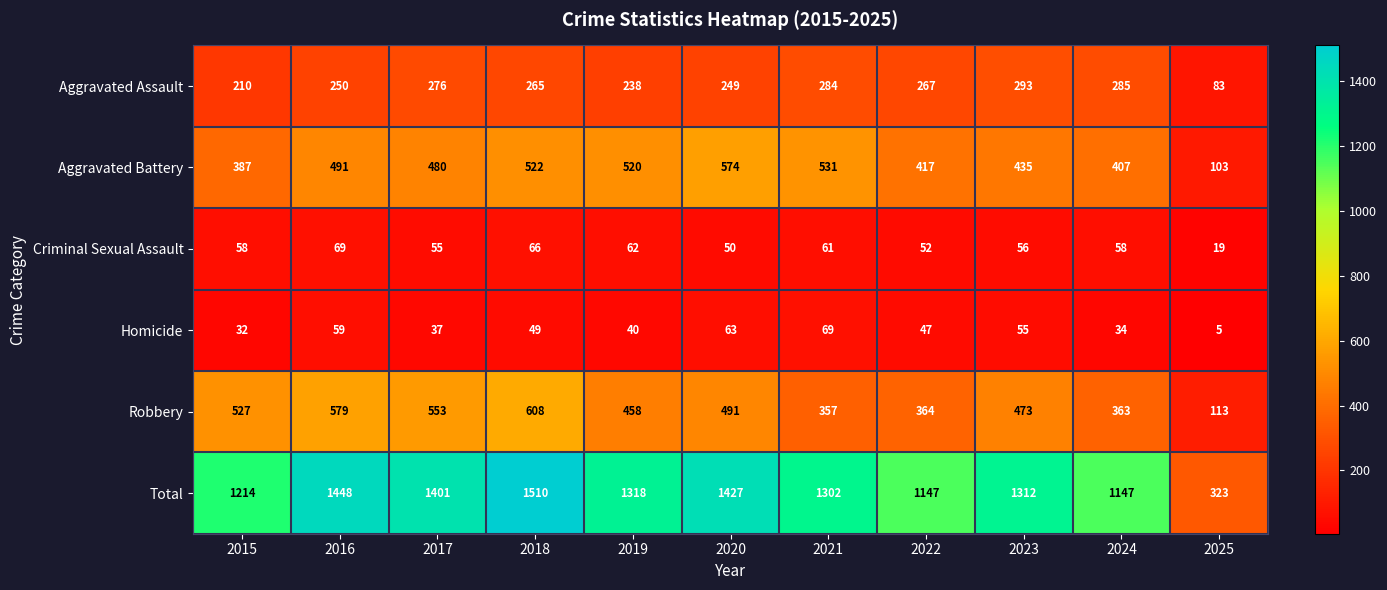

At 2015, list the series in order from smallest to largest.

Homicide, Criminal Sexual Assault, Aggravated Assault, Aggravated Battery, Robbery, Total